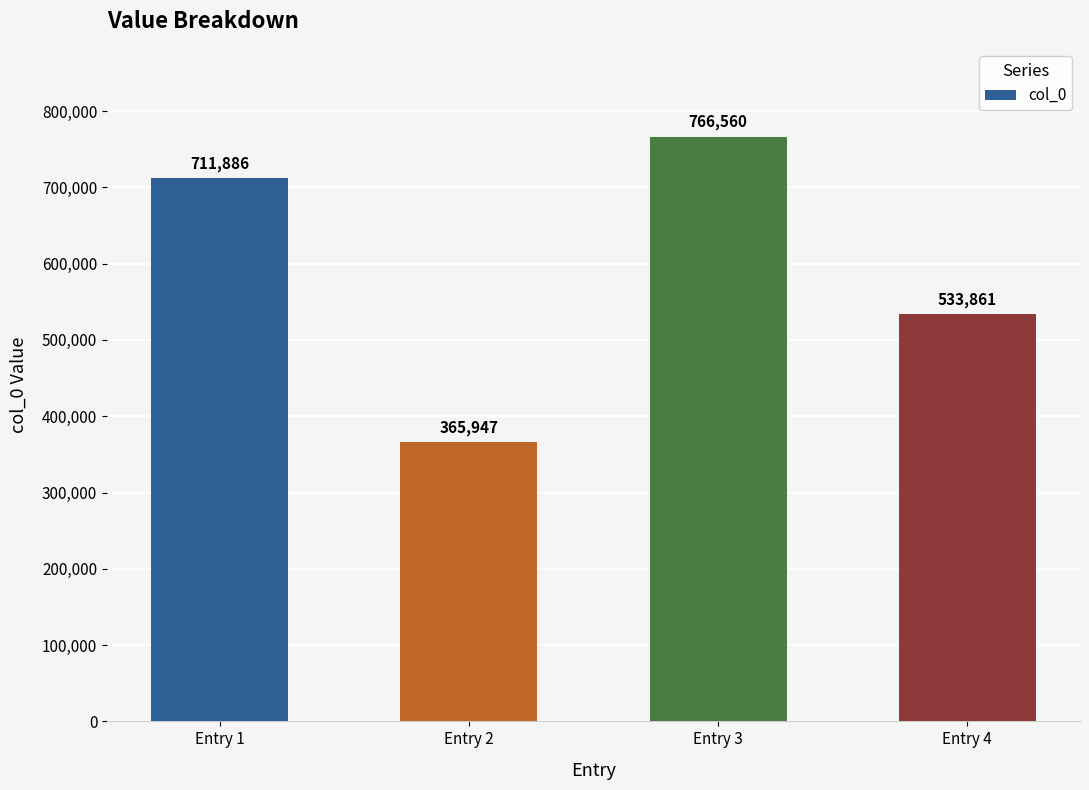

How many data points does each series have?

4